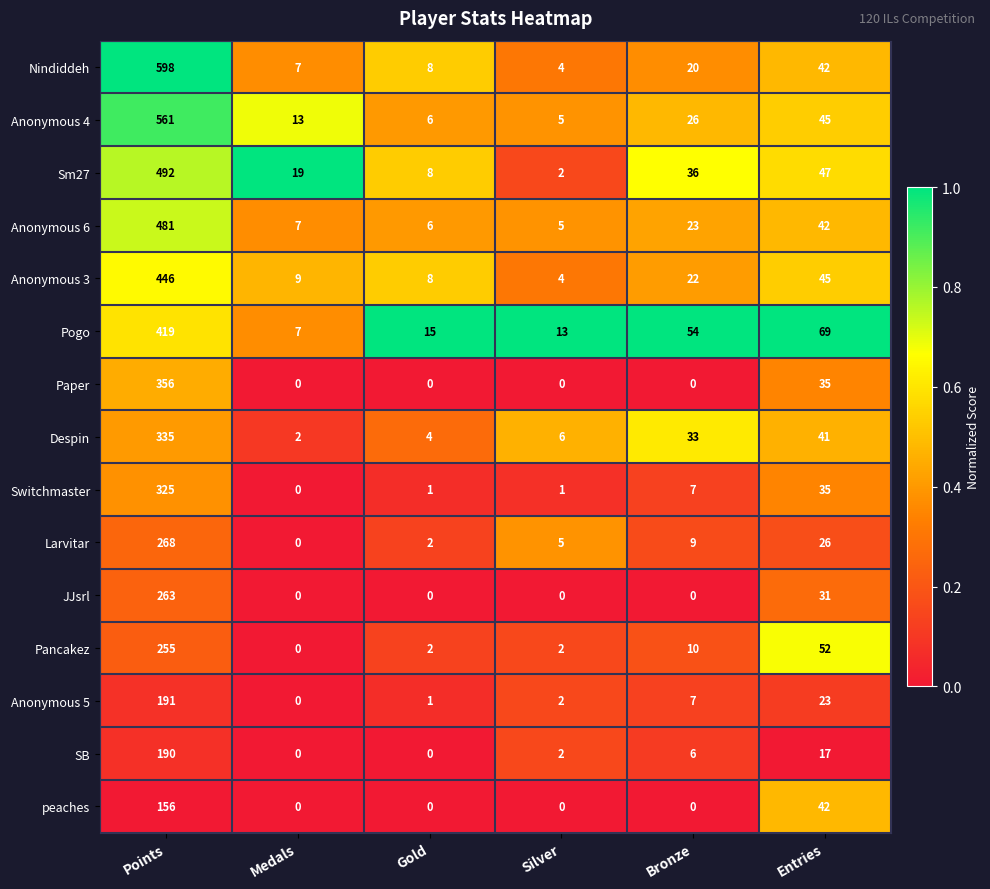

The value of Anonymous 6 at Medals is 7. True or false?

True